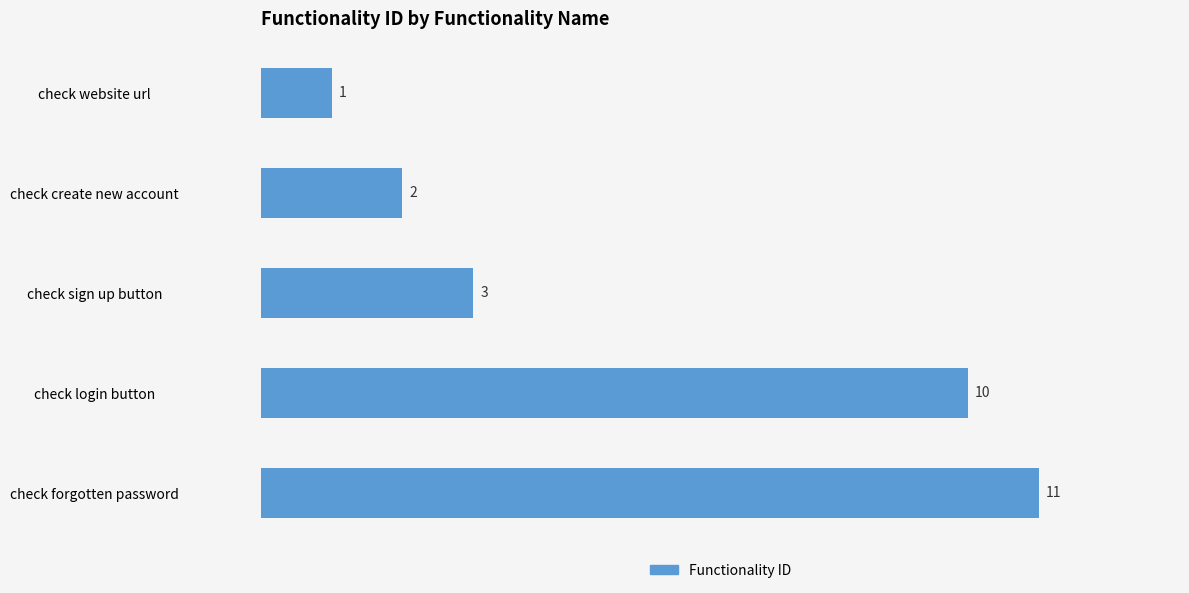

What is the change in value from check login button to check forgotten password?

+1